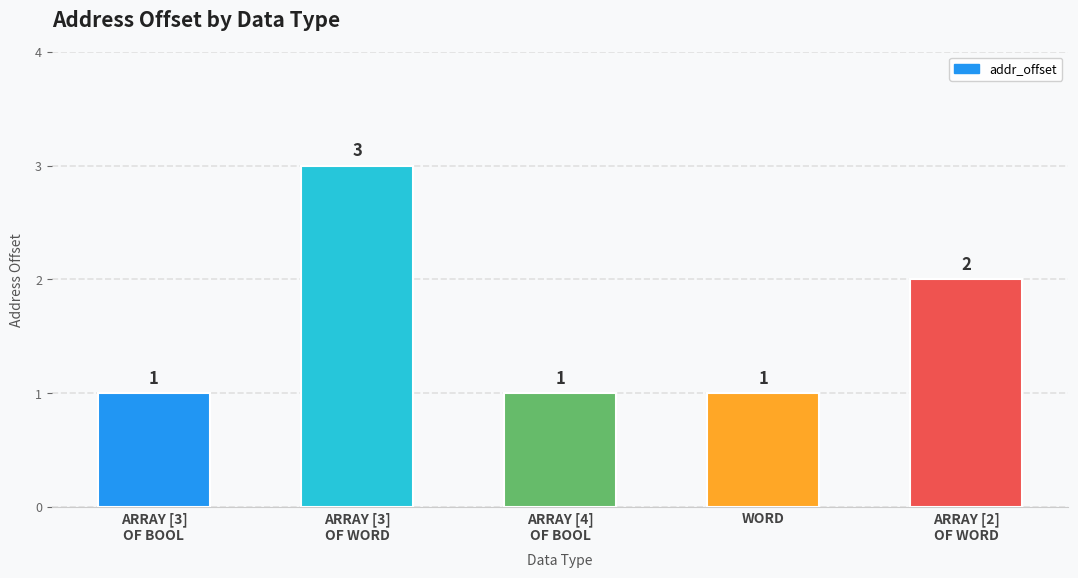

What is the difference between the maximum and minimum values?

2